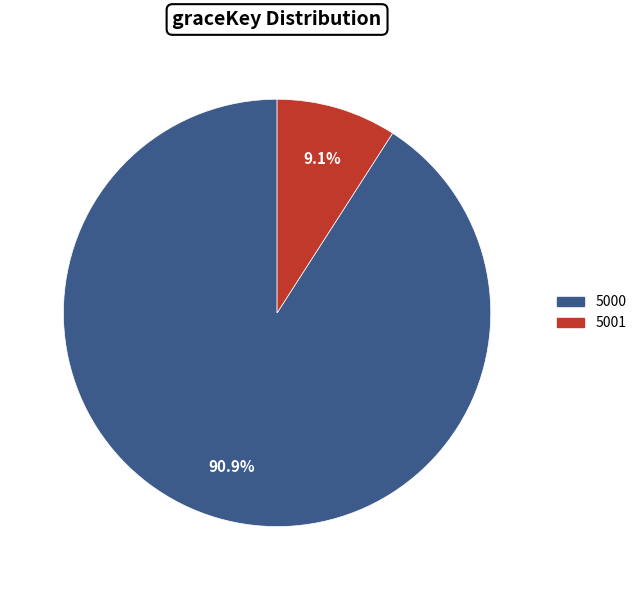

To the nearest percent, what is the combined percentage of 5000 and 5001?

100%